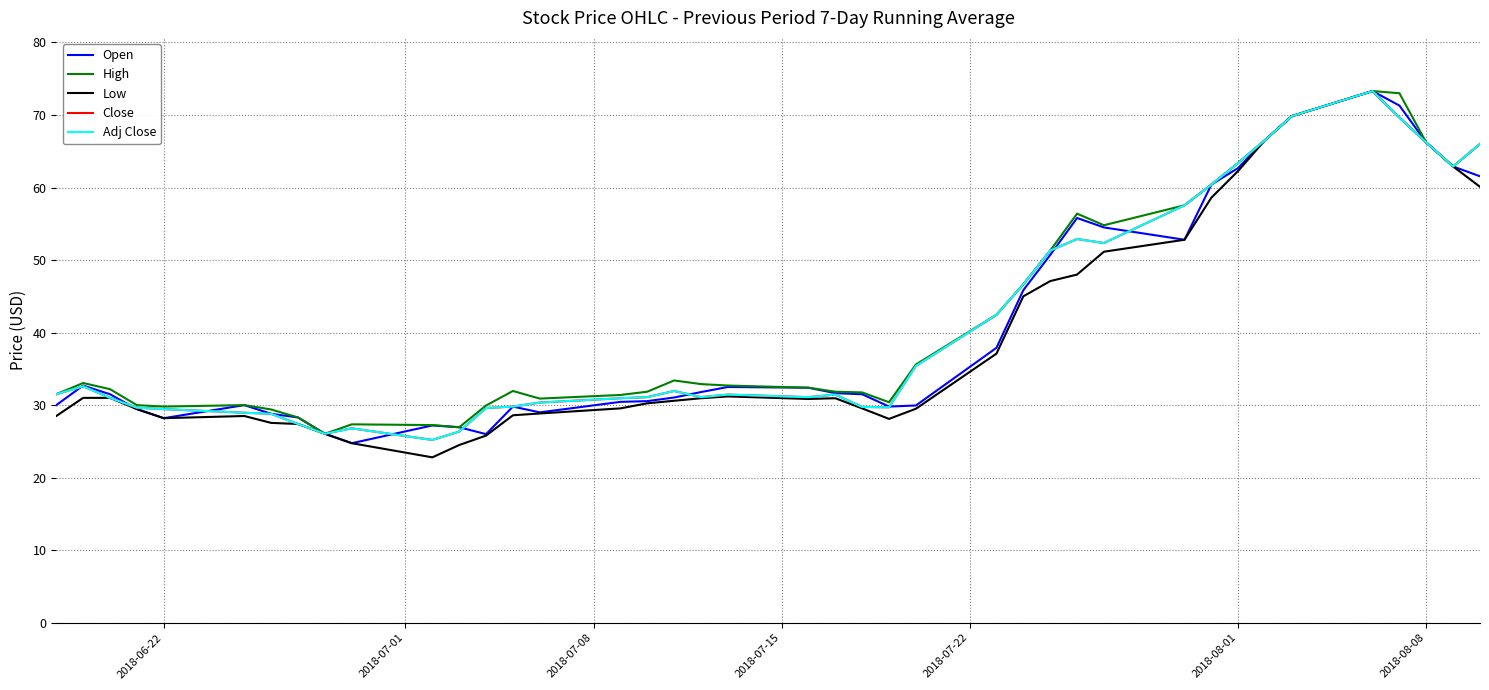

Does the chart display data point markers on the line(s)?

No